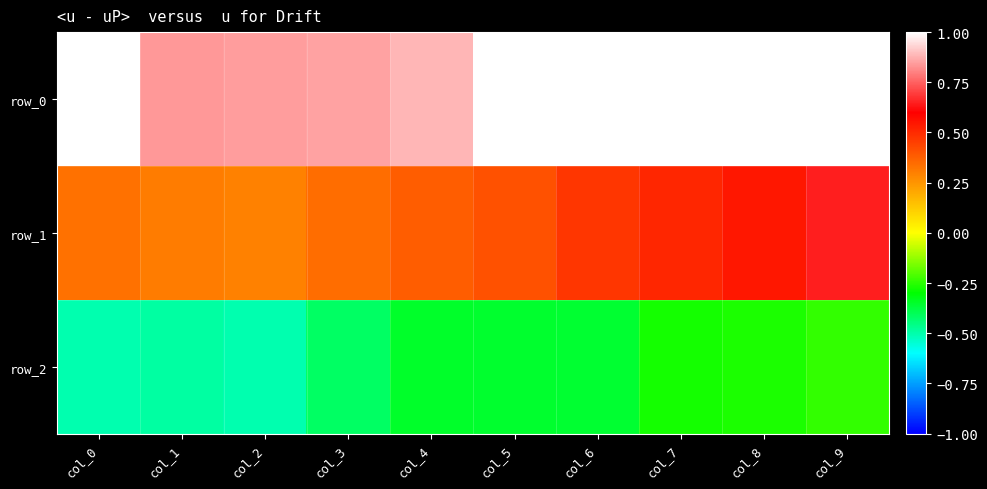

Count the row_0 values in the range 0 to 1.

10